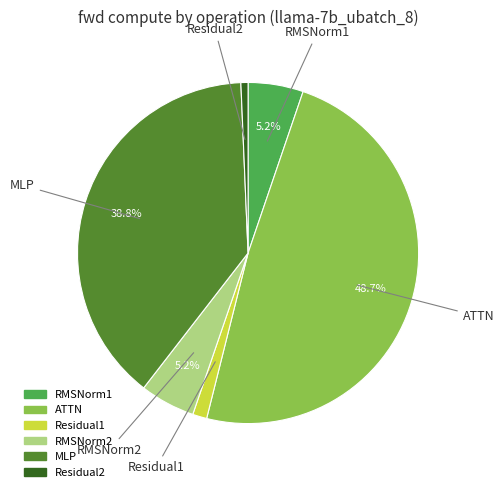

Is there any slice that represents more than half of the pie?

No